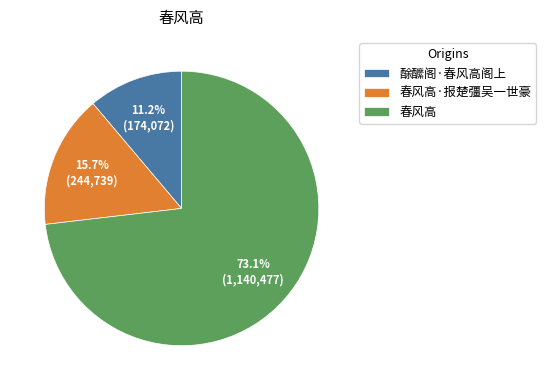

How many slices are in this pie chart?

3